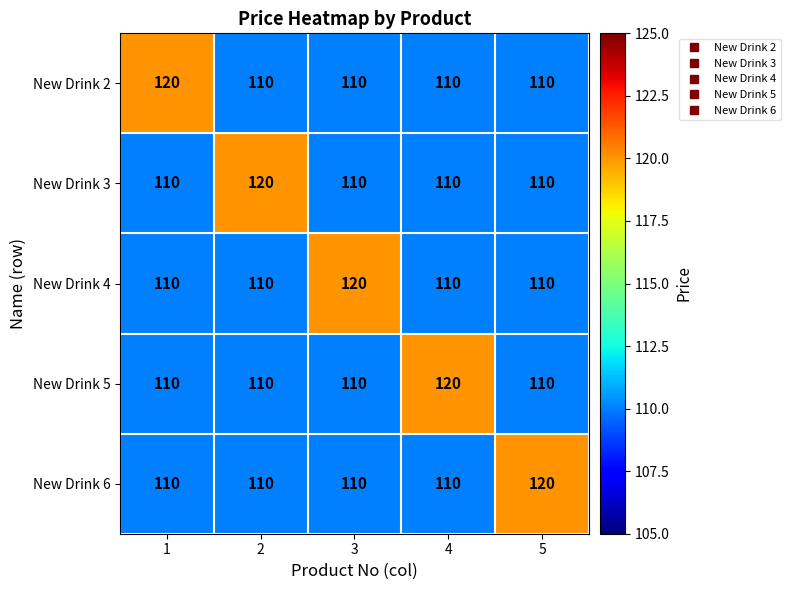

Reading left to right, what are all the values shown in this chart?

New Drink 2: 1=120	2=110	3=110	4=110	5=110
New Drink 3: 1=110	2=120	3=110	4=110	5=110
New Drink 4: 1=110	2=110	3=120	4=110	5=110
New Drink 5: 1=110	2=110	3=110	4=120	5=110
New Drink 6: 1=110	2=110	3=110	4=110	5=120